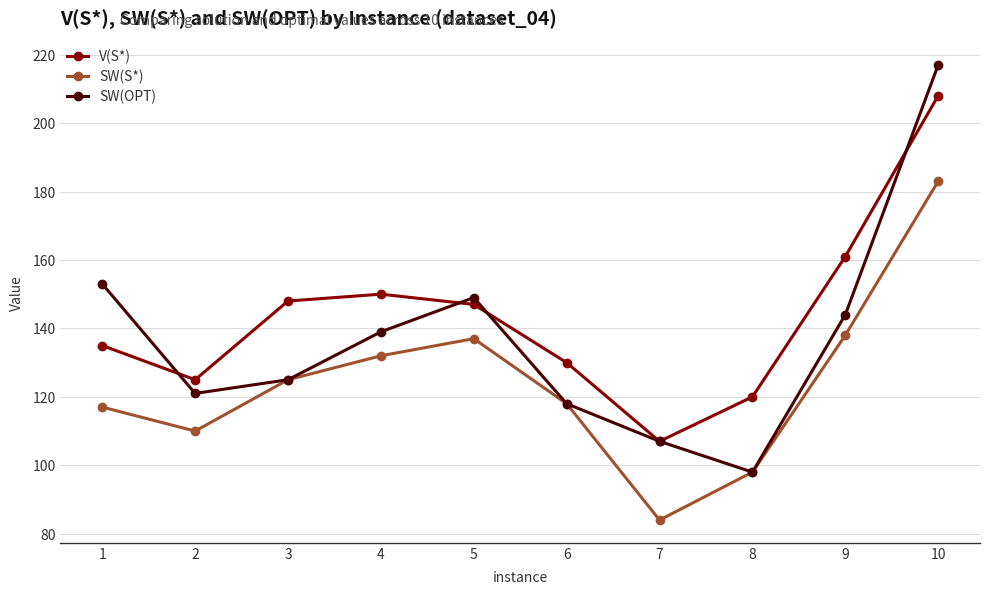

What is the average value of the SW(OPT) series?

137